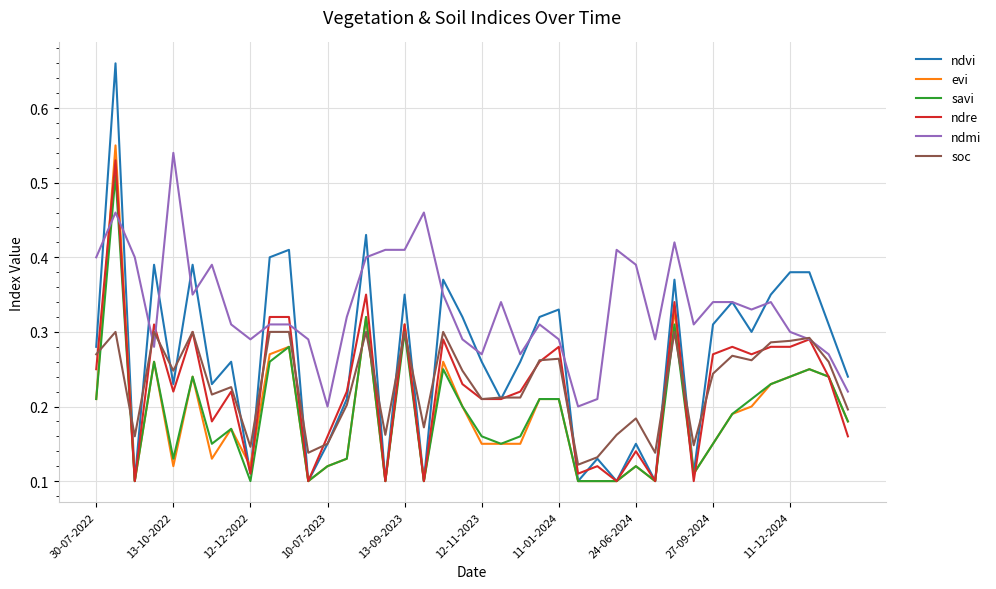

Which series has the widest spread of values?

ndvi